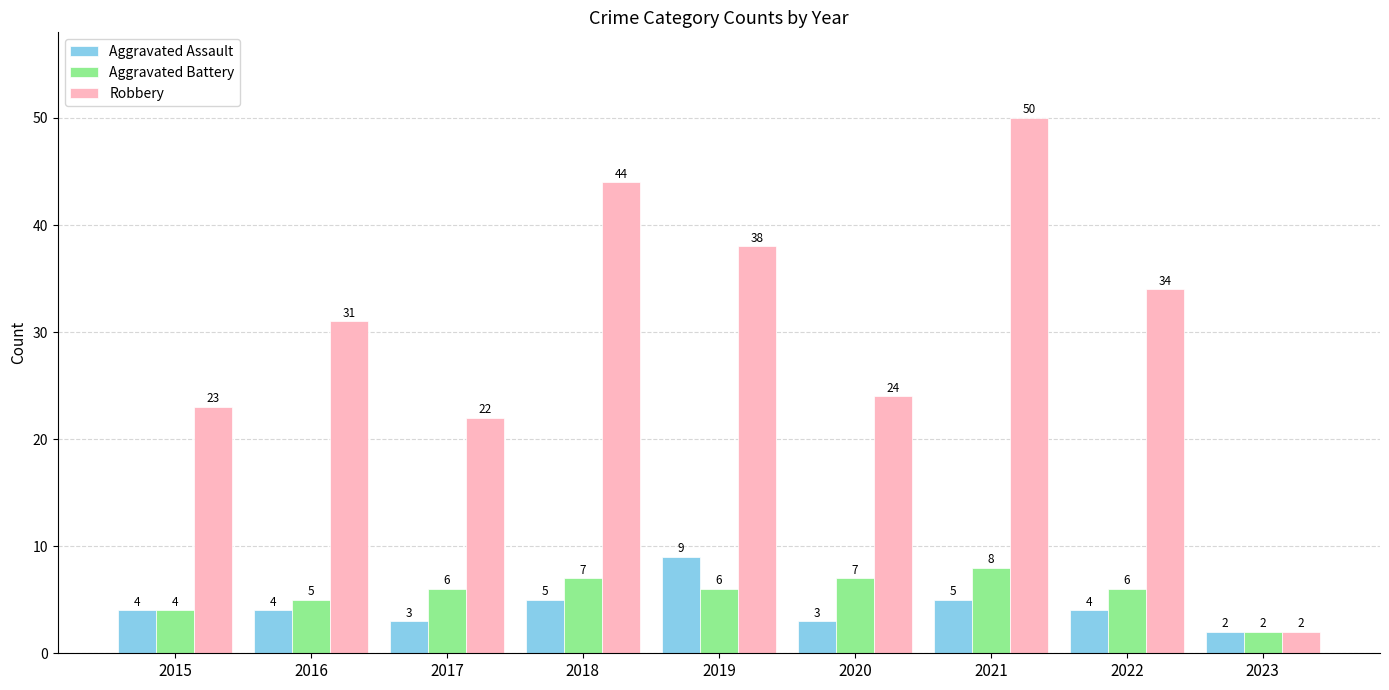

What is the spread (max minus min) of values at 2017?

19